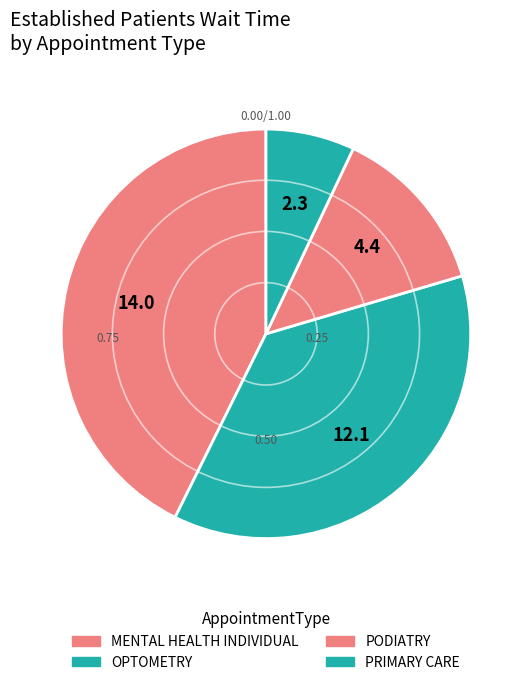

What percentage is NOT represented by MENTAL HEALTH INDIVIDUAL?

57.3%